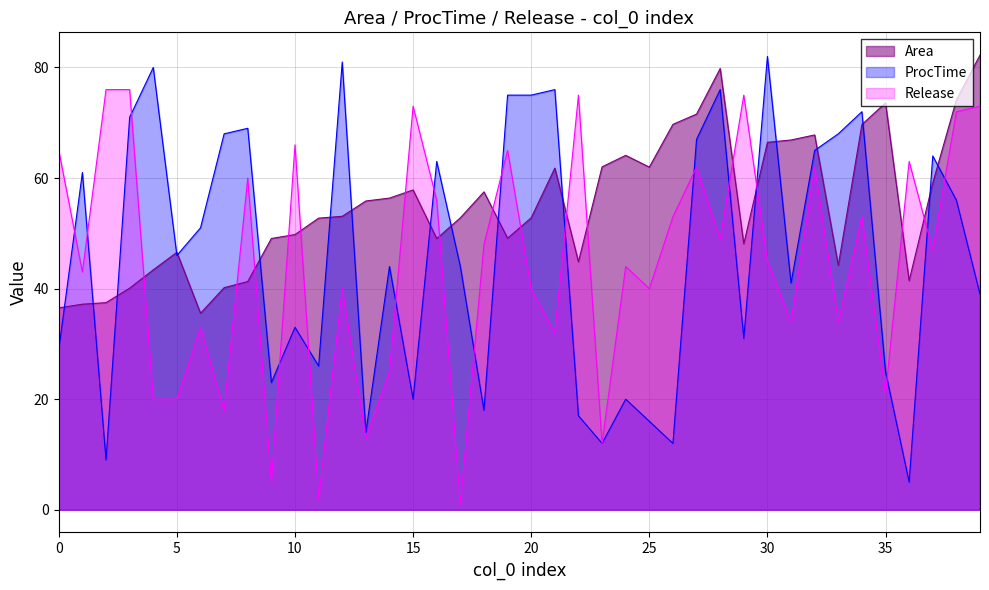

At which category is the sum across all series the highest?

17